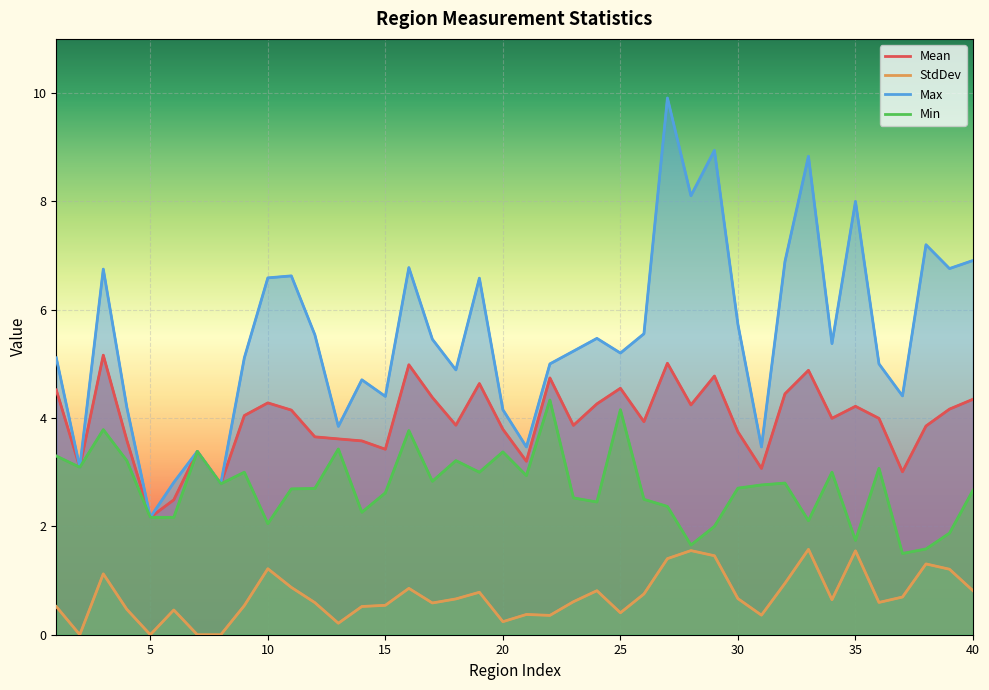

What is the difference between the second highest and second lowest values in the Min series?

2.6